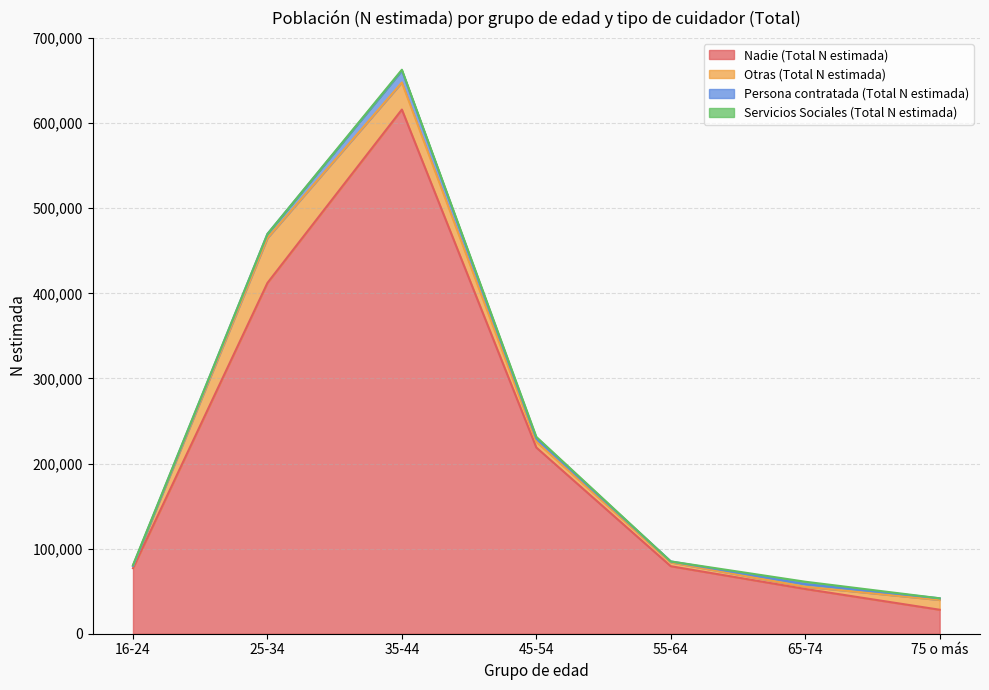

Which series has the largest total across all categories?

Nadie (Total N estimada)